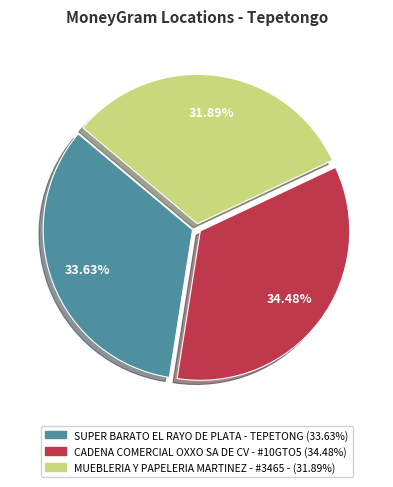

How many slices are in this pie chart?

3